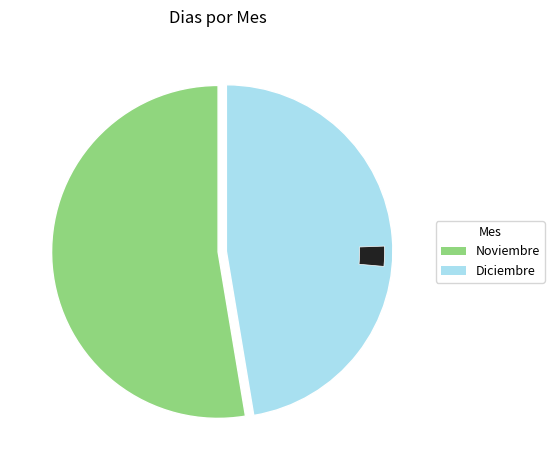

Is there any slice that represents more than half of the pie?

Yes